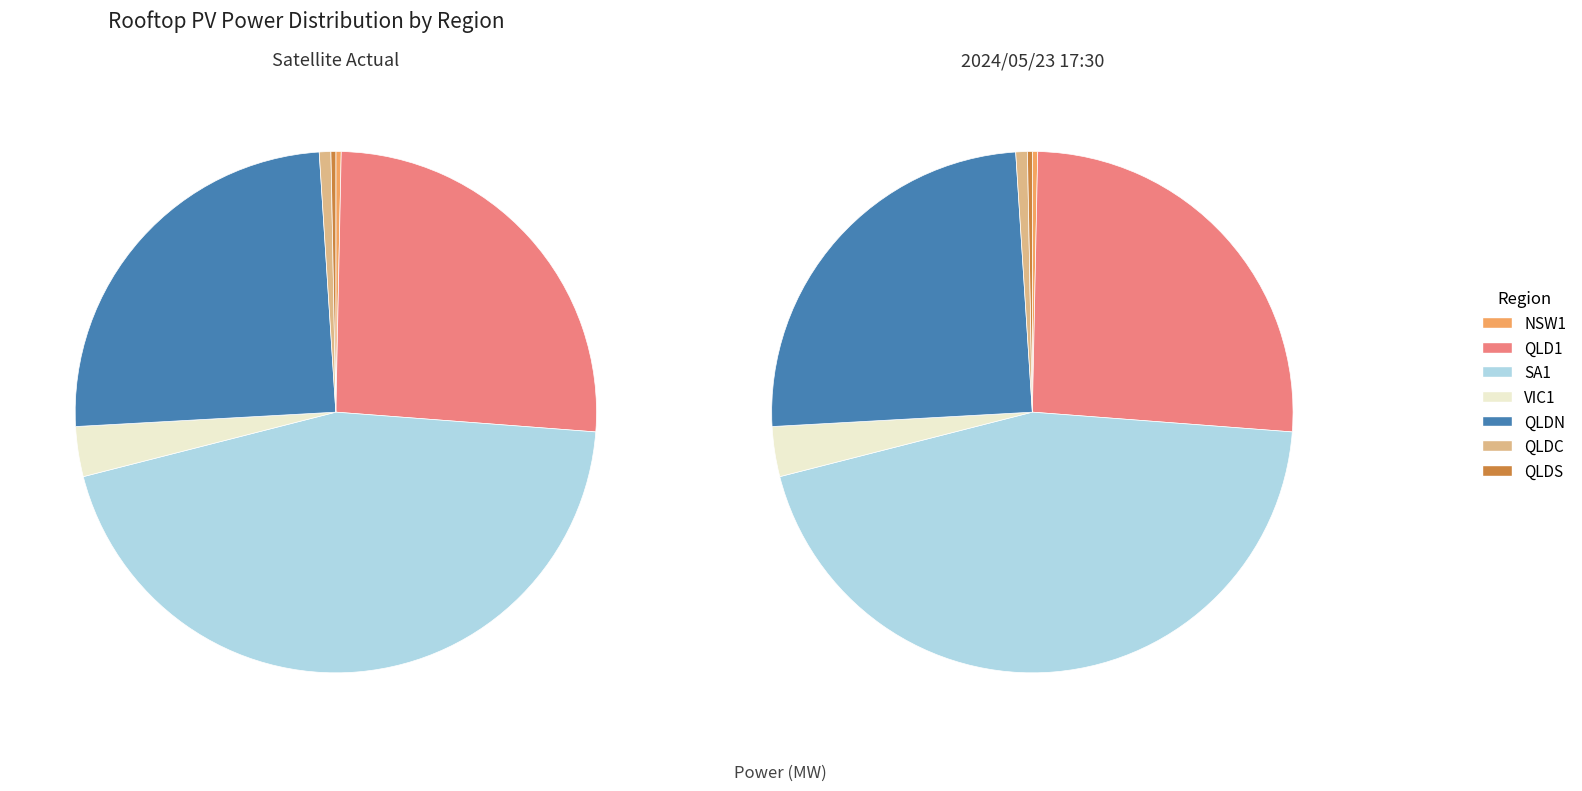

The QLD1 slice represents 26% of the pie. True or false?

True